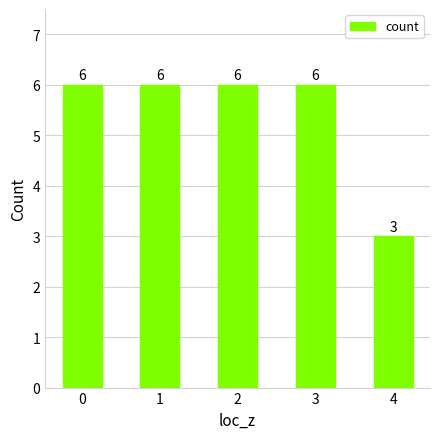

What is the difference between the maximum and minimum values?

3